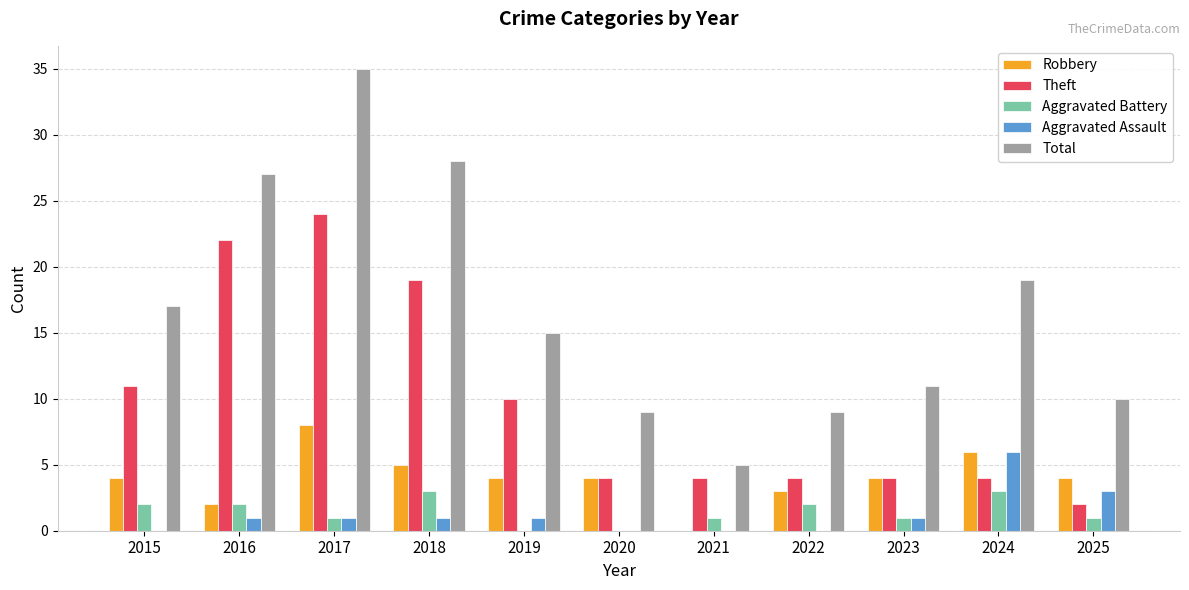

What is the sum of the Robbery values at 2015 and 2022?

7